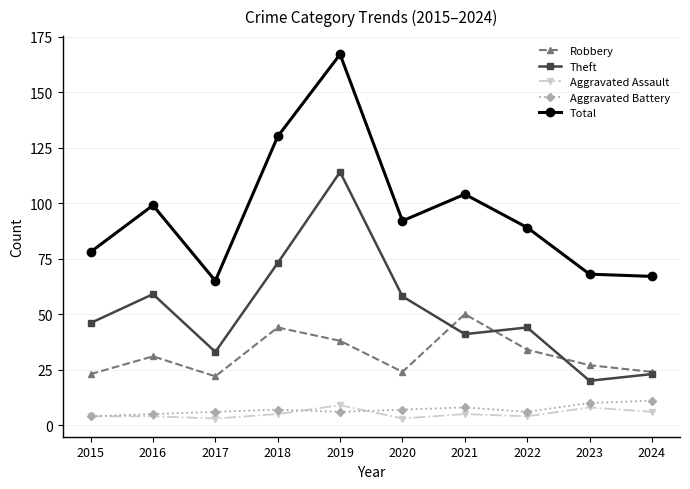

Reading left to right, transcribe all the data shown in this chart.

Robbery: 23	31	22	44	38	24	50	34	27	24
Theft: 46	59	33	73	114	58	41	44	20	23
Aggravated Assault: 4	4	3	5	9	3	5	4	8	6
Aggravated Battery: 4	5	6	7	6	7	8	6	10	11
Total: 78	99	65	130	167	92	104	89	68	67